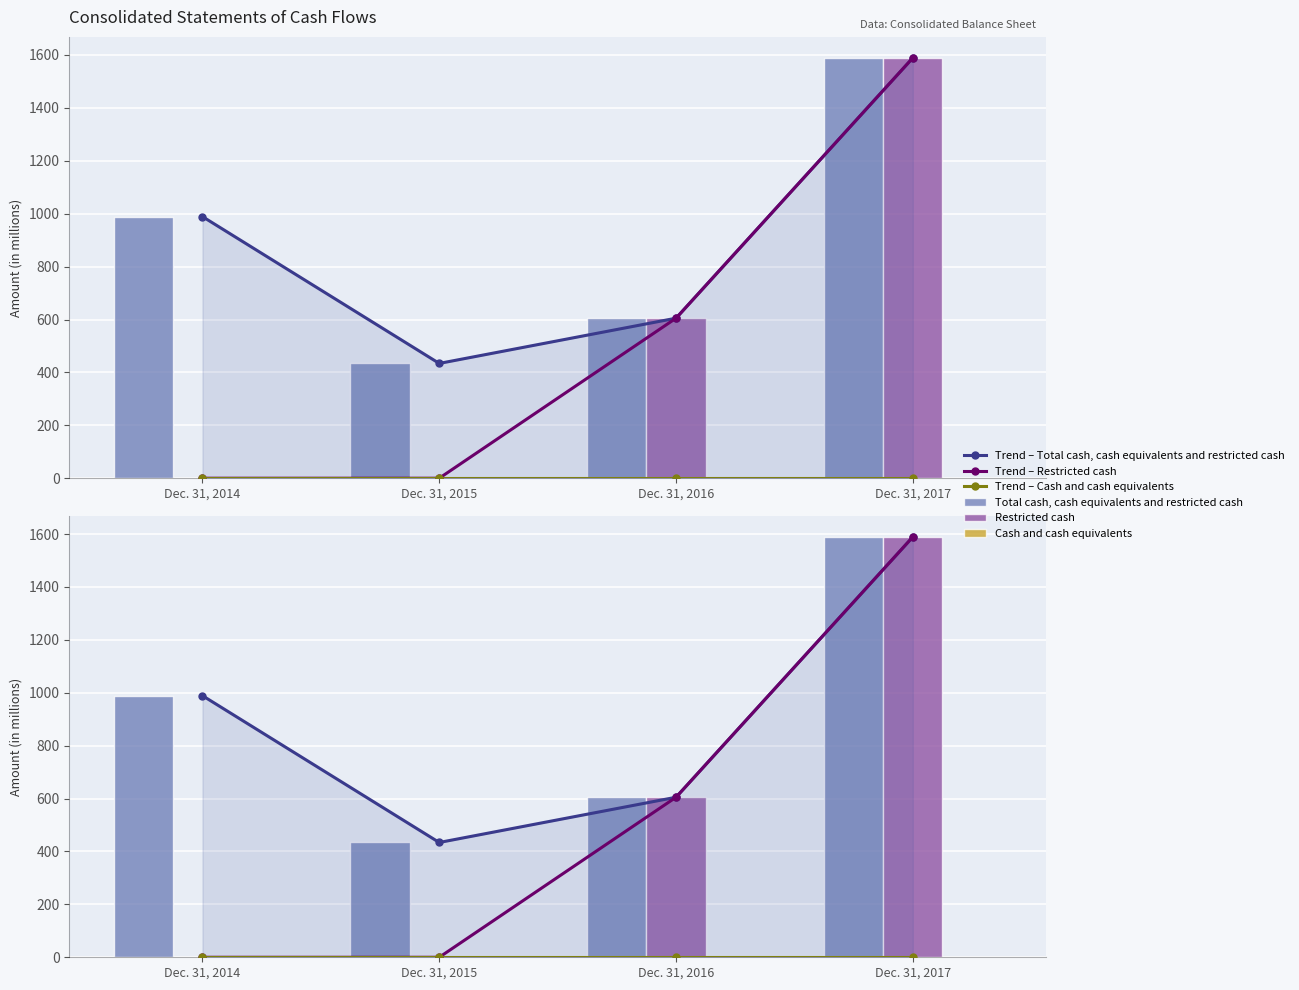

At which label does Total cash, cash equivalents and restricted cash first exceed 989?

Dec. 31, 2017